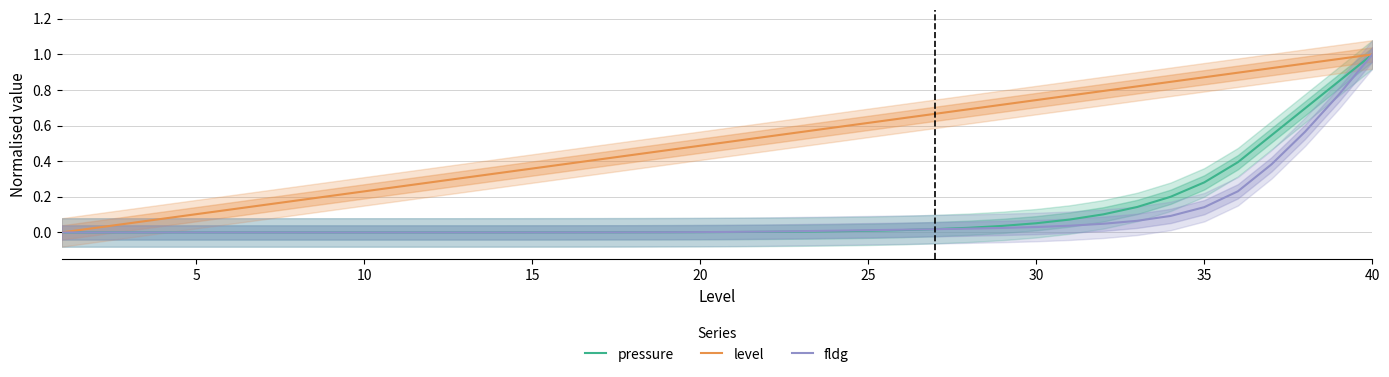

Reading left to right, transcribe all the data shown in this chart.

pressure: 0.0	0.0	0.0	0.0	0.0	0.0	0.0	0.0	0.0	0.0	0.0	0.0	0.0	0.0	0.0	0.0	0.0	0.0	0.0	0.0	0.0	0.0	0.0	0.0	0.0	0.0	0.0	0.0	0.0	0.1	0.1	0.1	0.1	0.2	0.3	0.4	0.5	0.7	0.8	1.0
level: 0.0	0.0	0.1	0.1	0.1	0.1	0.2	0.2	0.2	0.2	0.3	0.3	0.3	0.3	0.4	0.4	0.4	0.4	0.5	0.5	0.5	0.5	0.6	0.6	0.6	0.6	0.7	0.7	0.7	0.7	0.8	0.8	0.8	0.8	0.9	0.9	0.9	0.9	1.0	1.0
fldg: 0.0	0.0	0.0	0.0	0.0	0.0	0.0	0.0	0.0	0.0	0.0	0.0	0.0	0.0	0.0	0.0	0.0	0.0	0.0	0.0	0.0	0.0	0.0	0.0	0.0	0.0	0.0	0.0	0.0	0.0	0.0	0.0	0.1	0.1	0.1	0.2	0.4	0.6	0.8	1.0